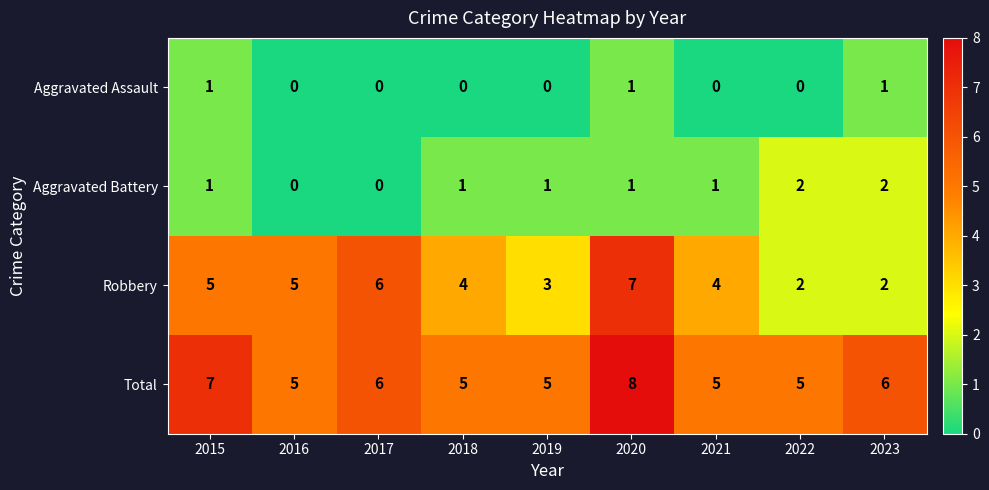

The Total series shows 6 at 2023. True or false?

True